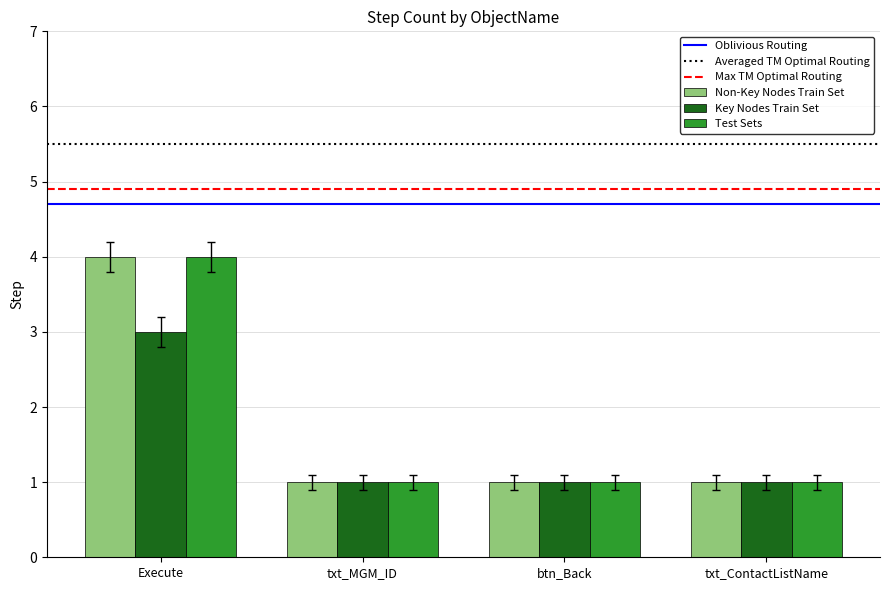

How many groups of bars are there?

4